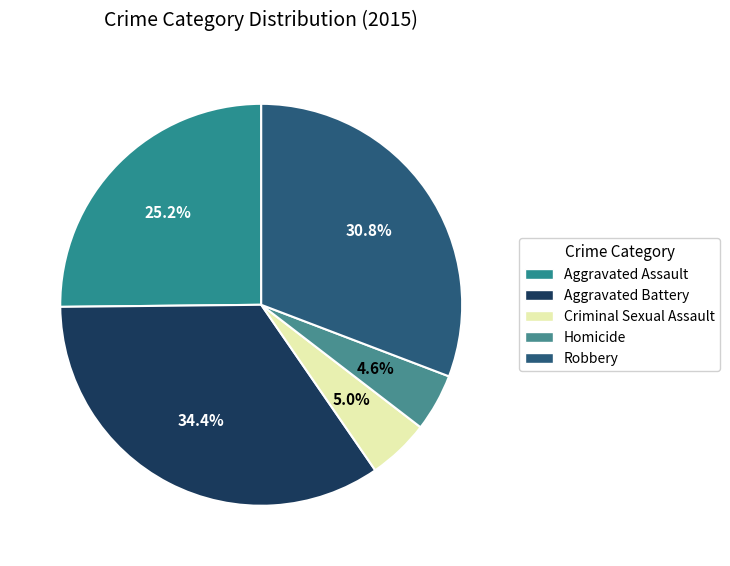

What percentage is the Robbery slice, to the nearest percent?

31%